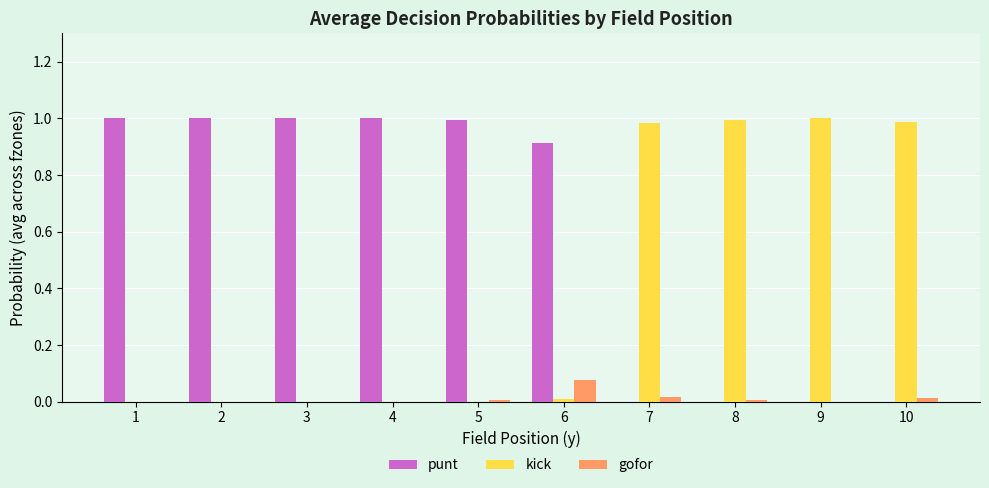

What is the average value of the punt series?

0.6